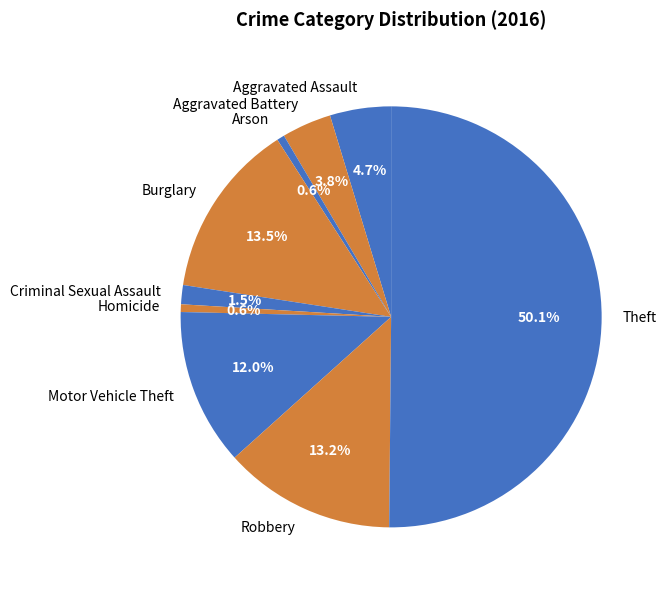

Approximately how many times larger is the value at Homicide compared to Arson?

1.0